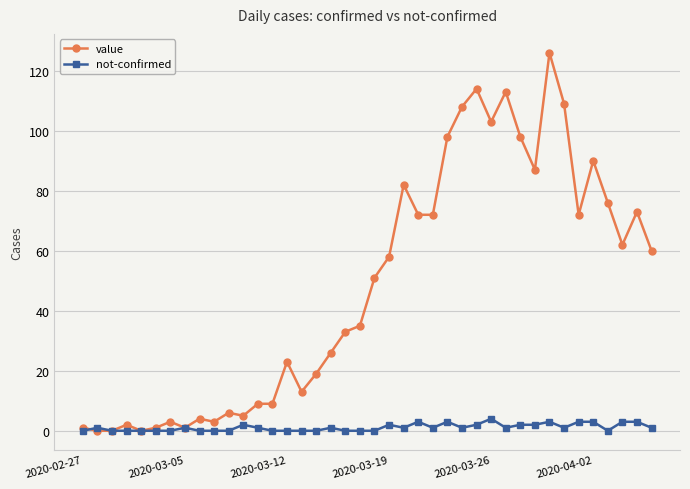

What is the value of the value point at the 11th from the left?

6